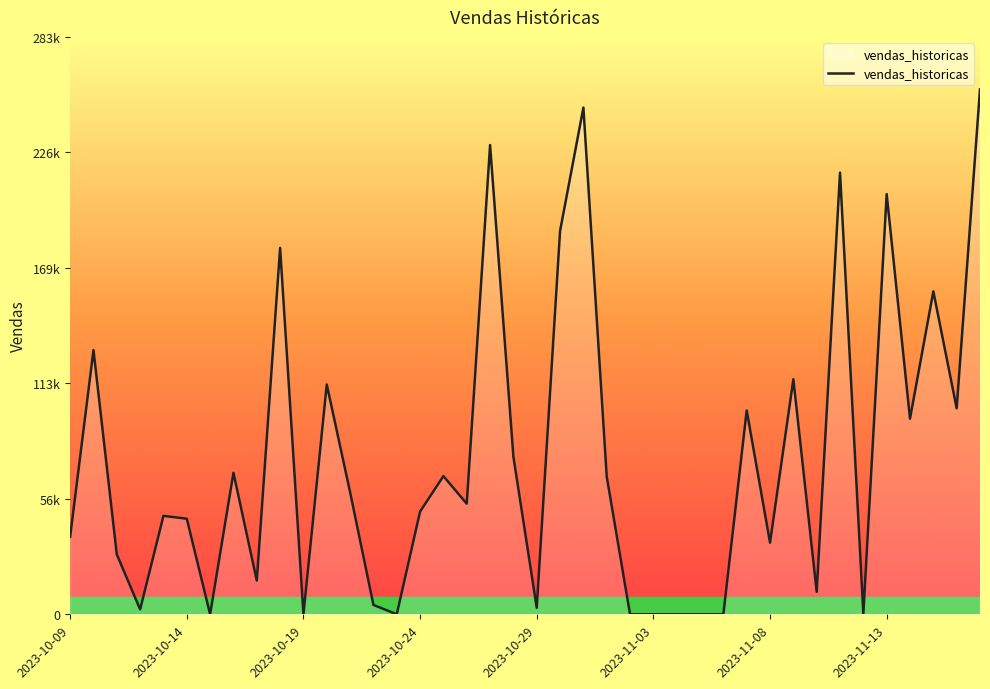

Does the chart have visible grid lines?

No